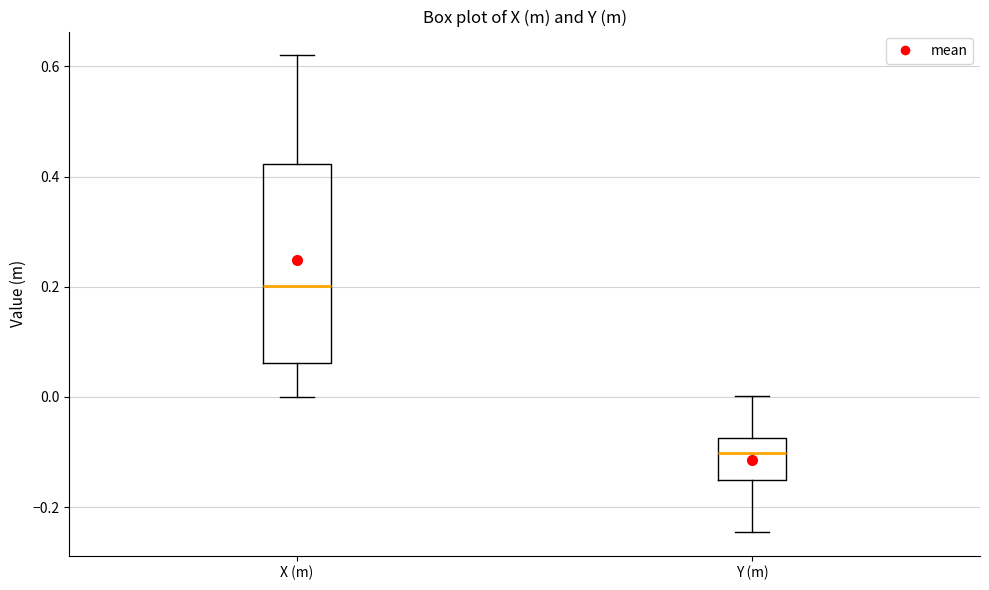

Which box is the tallest, from its lower edge to its upper edge?

X (m)